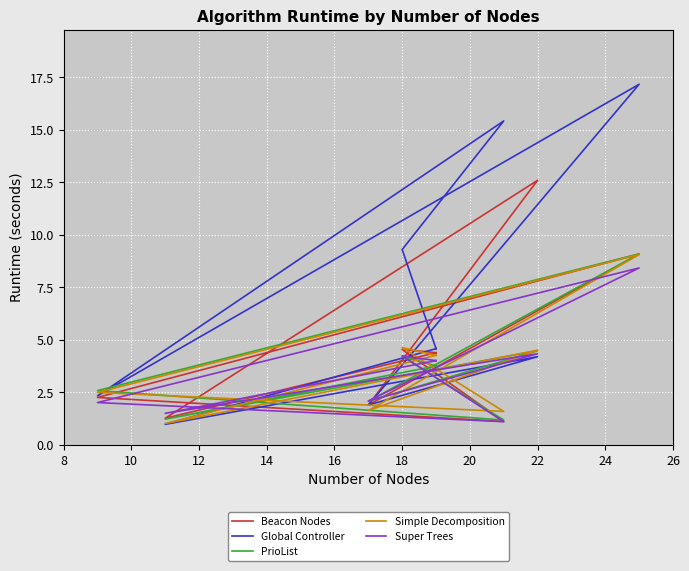

Which has a higher value, 18 or 22?

22